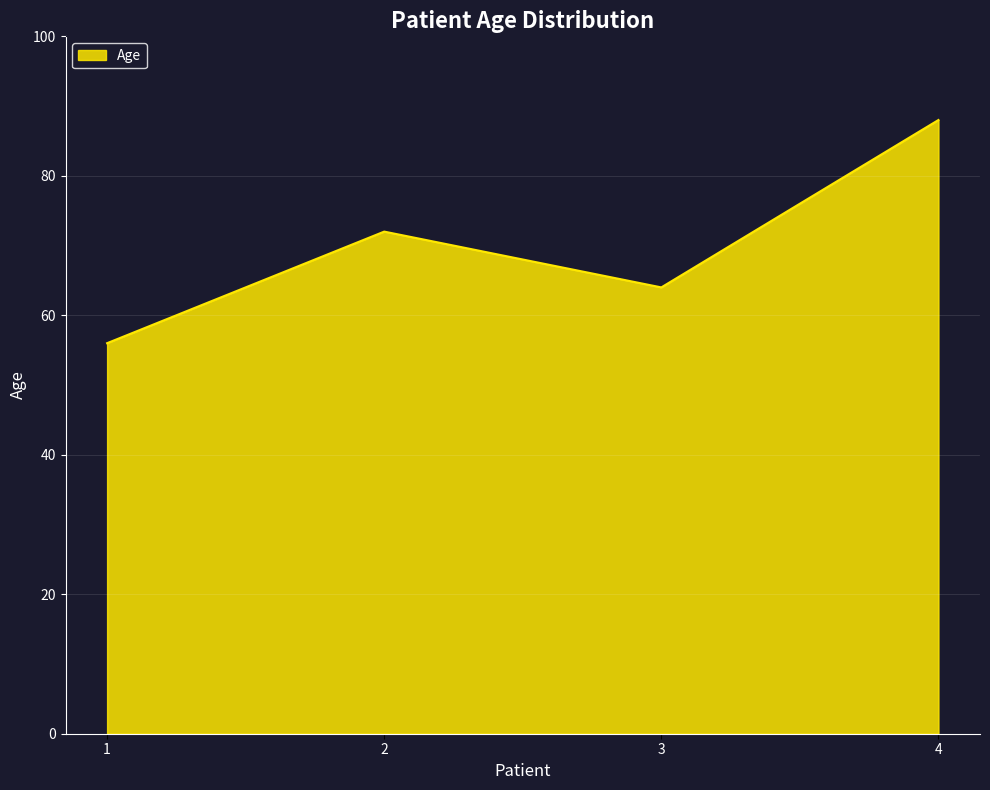

What is the maximum value shown in the chart?

88